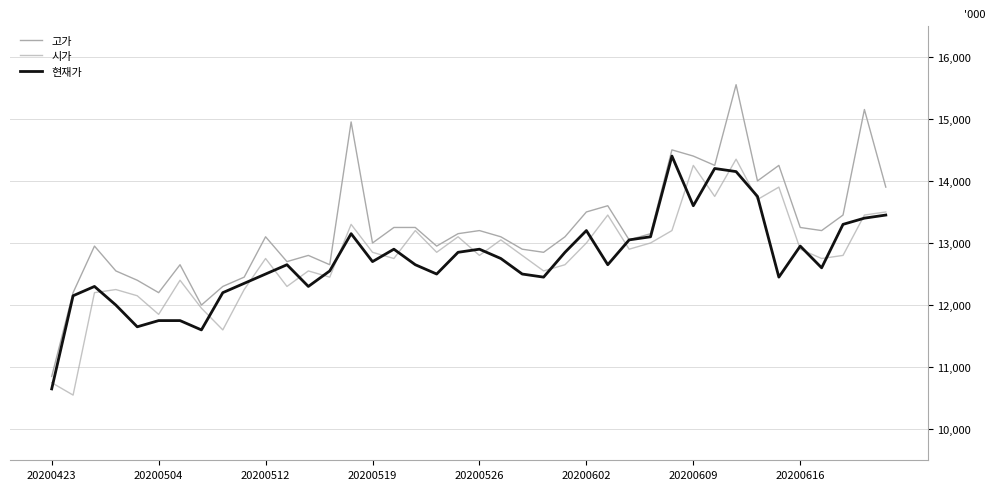

Is this an area chart (filled region under the line)?

No